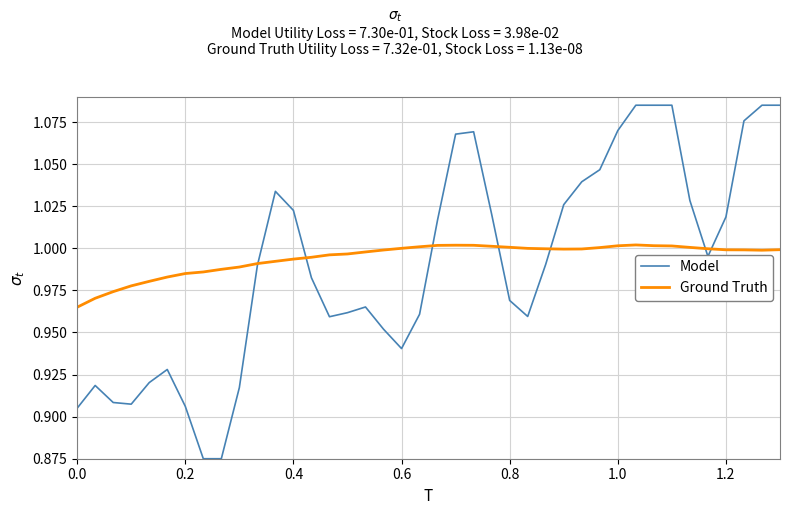

List the series in order of their peak value, highest first.

Model, Ground Truth